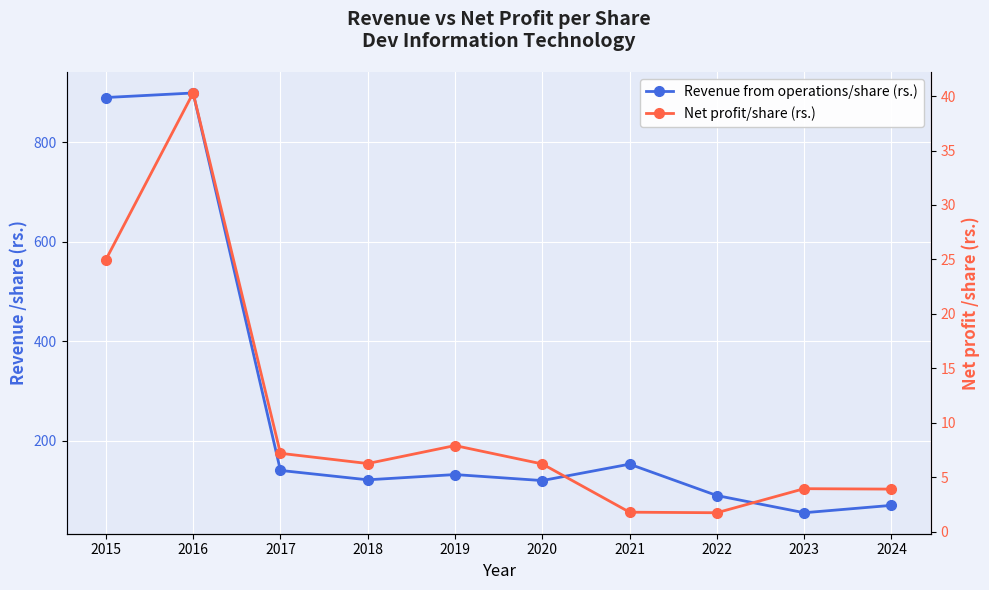

Rank the series by their maximum value, from lowest to highest.

Net profit/share (rs.), Revenue from operations/share (rs.)